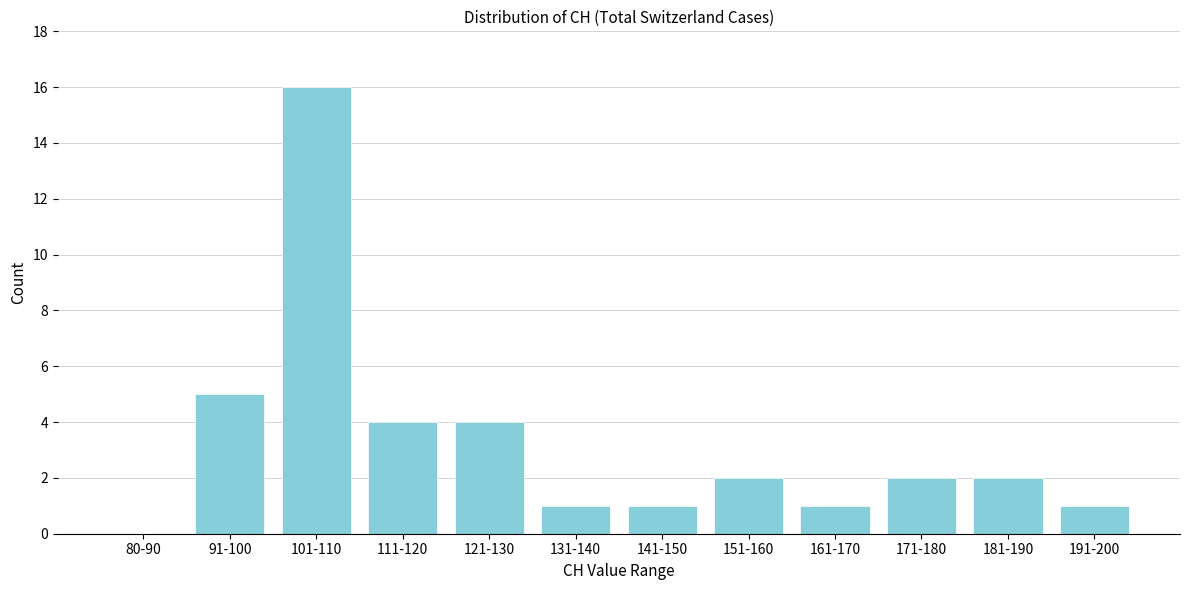

Reading left to right, transcribe all the data shown in this chart.

80-90=0	91-100=5	101-110=16	111-120=4	121-130=4	131-140=1	141-150=1	151-160=2	161-170=1	171-180=2	181-190=2	191-200=1